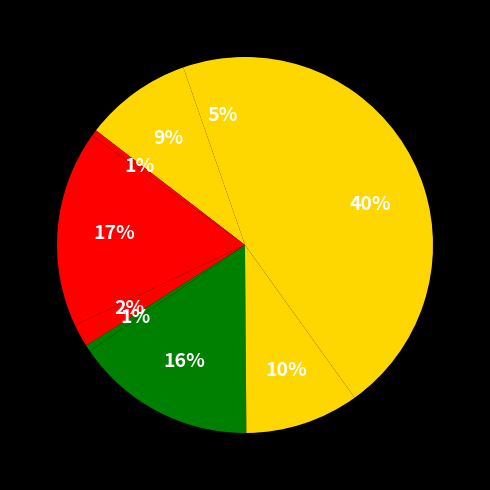

Is there any slice that represents more than half of the pie?

No